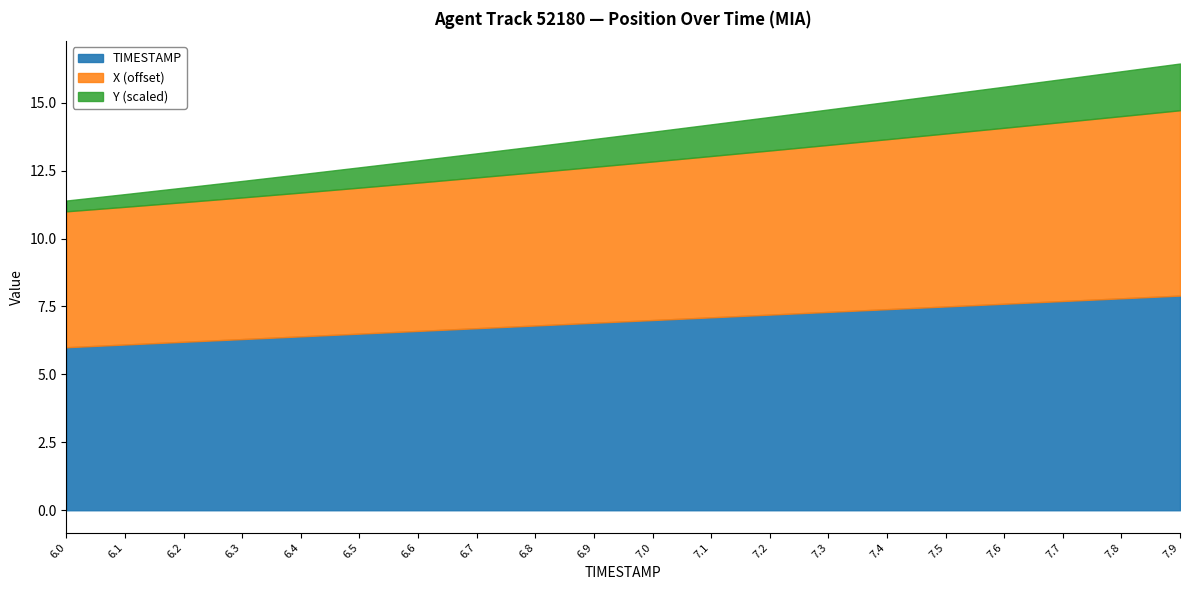

What is the total value across all series at 6.9?

13.7